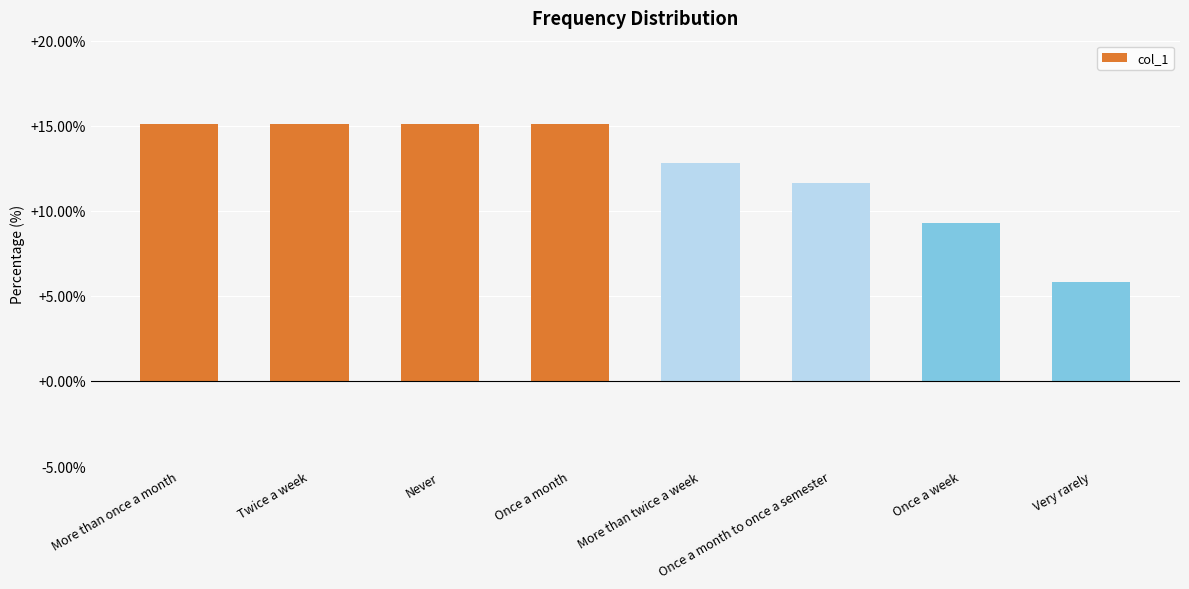

What position from the right is More than once a month?

8